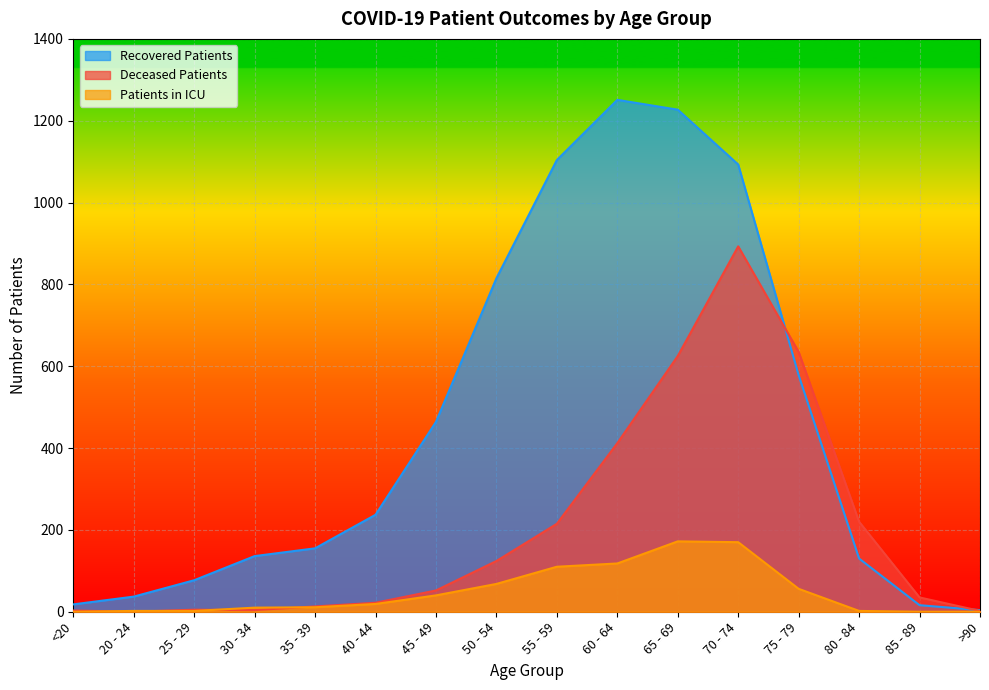

Reading left to right, transcribe all the data shown in this chart.

recovered_patients: <20=18	20 - 24=37	25 - 29=77	30 - 34=136	35 - 39=155	40 - 44=237	45 - 49=464	50 - 54=815	55 - 59=1104	60 - 64=1251	65 - 69=1227	70 - 74=1093	75 - 79=578	80 - 84=130	85 - 89=16	>90=4
deceased_patients: <20=3	20 - 24=0	25 - 29=5	30 - 34=4	35 - 39=13	40 - 44=22	45 - 49=52	50 - 54=124	55 - 59=215	60 - 64=412	65 - 69=625	70 - 74=893	75 - 79=635	80 - 84=220	85 - 89=35	>90=2
patients_in_icu: <20=0	20 - 24=2	25 - 29=2	30 - 34=10	35 - 39=11	40 - 44=19	45 - 49=40	50 - 54=68	55 - 59=110	60 - 64=118	65 - 69=172	70 - 74=170	75 - 79=56	80 - 84=2	85 - 89=0	>90=0